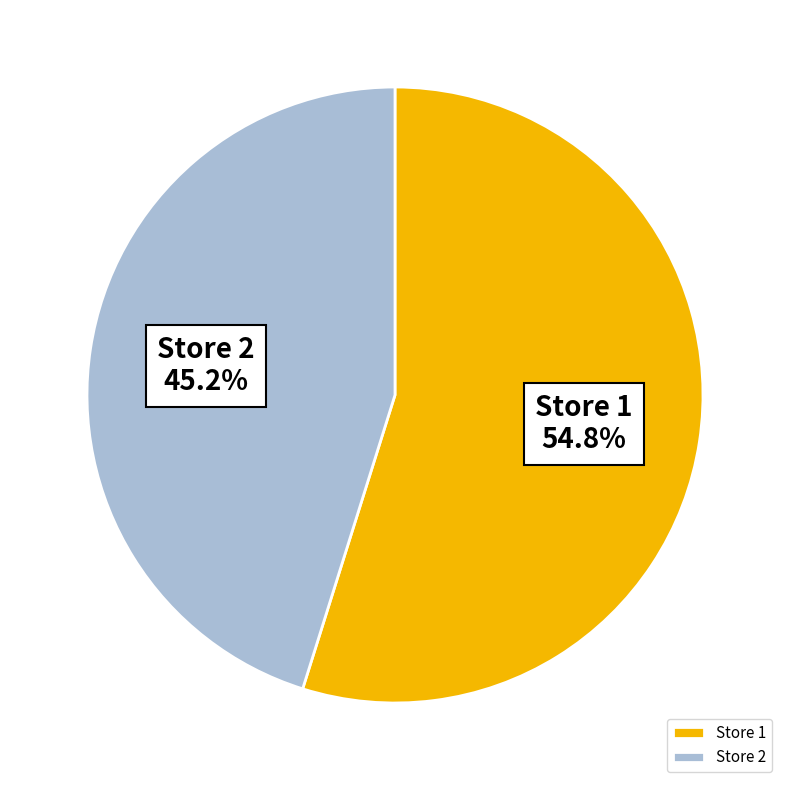

What is the largest slice in the pie chart?

Store 1